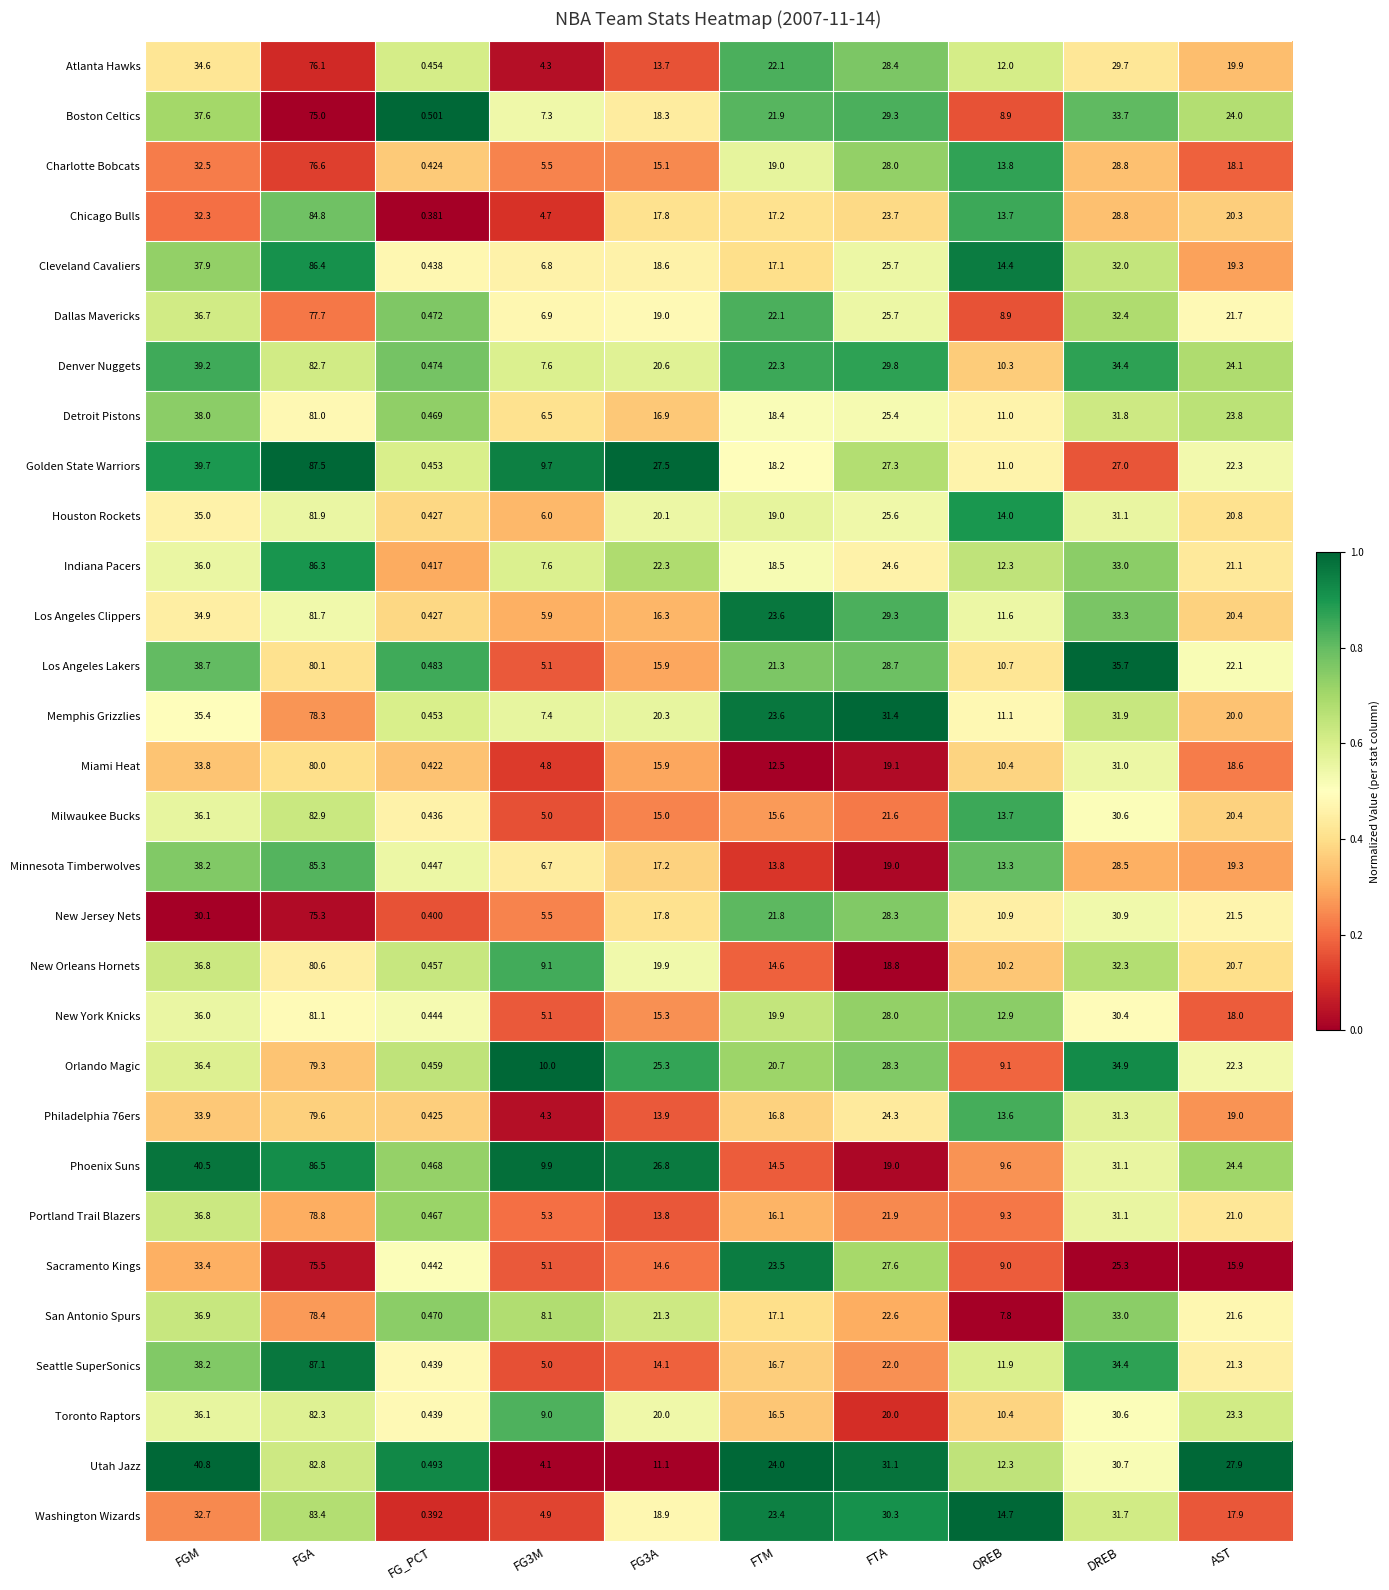

Which category has the highest value in the Atlanta Hawks series?

FGA